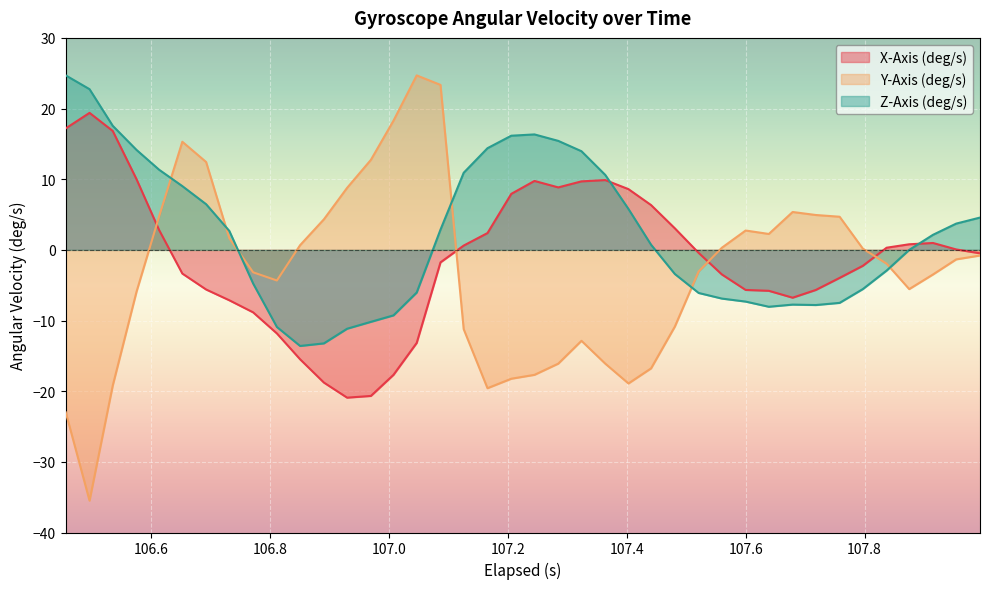

How many times do Z-Axis (deg/s) and Y-Axis (deg/s) cross each other?

6